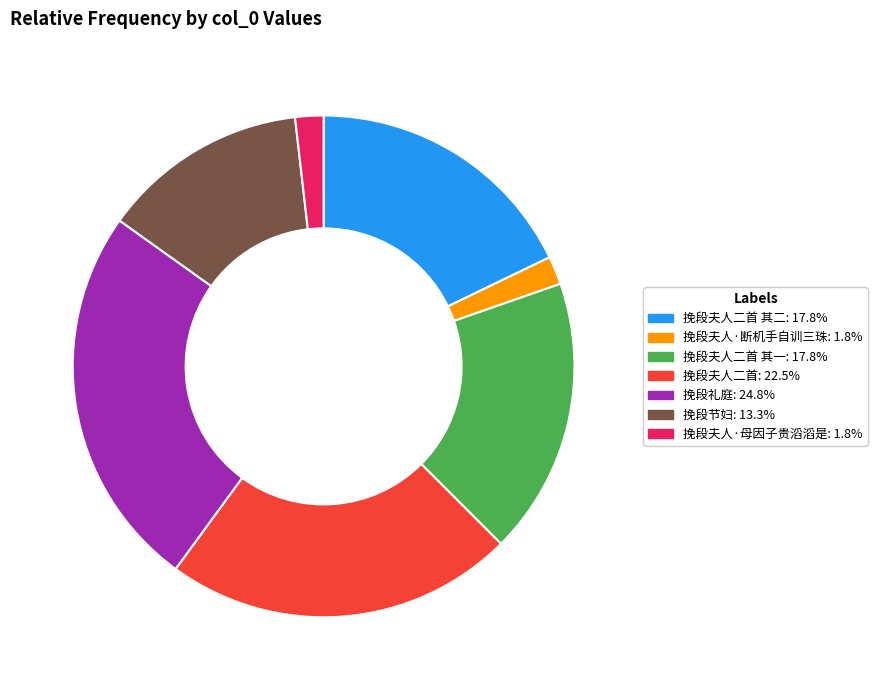

How many slices are in this pie chart?

7